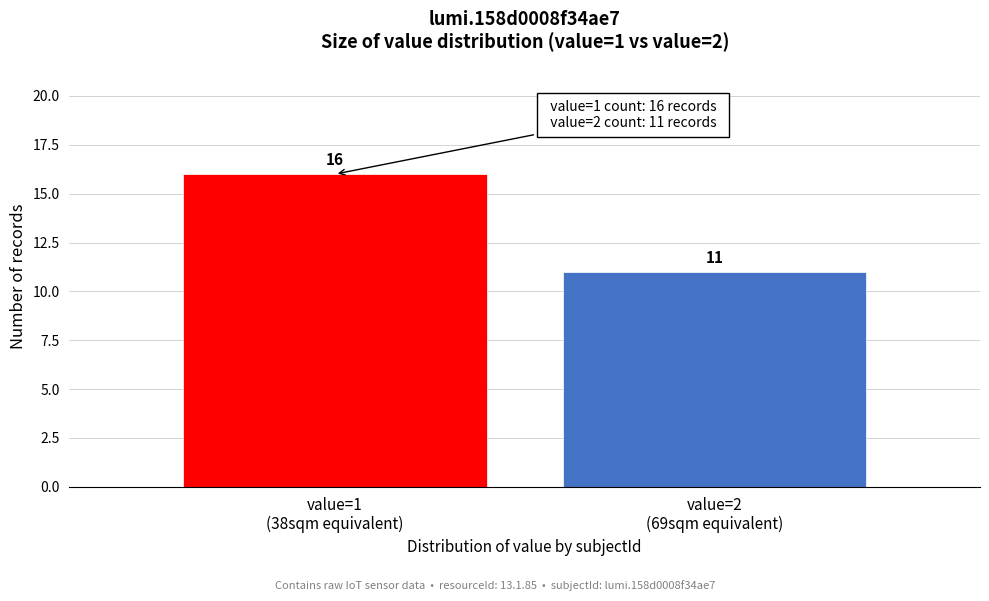

Reading left to right, list all the values displayed in this chart.

16	11